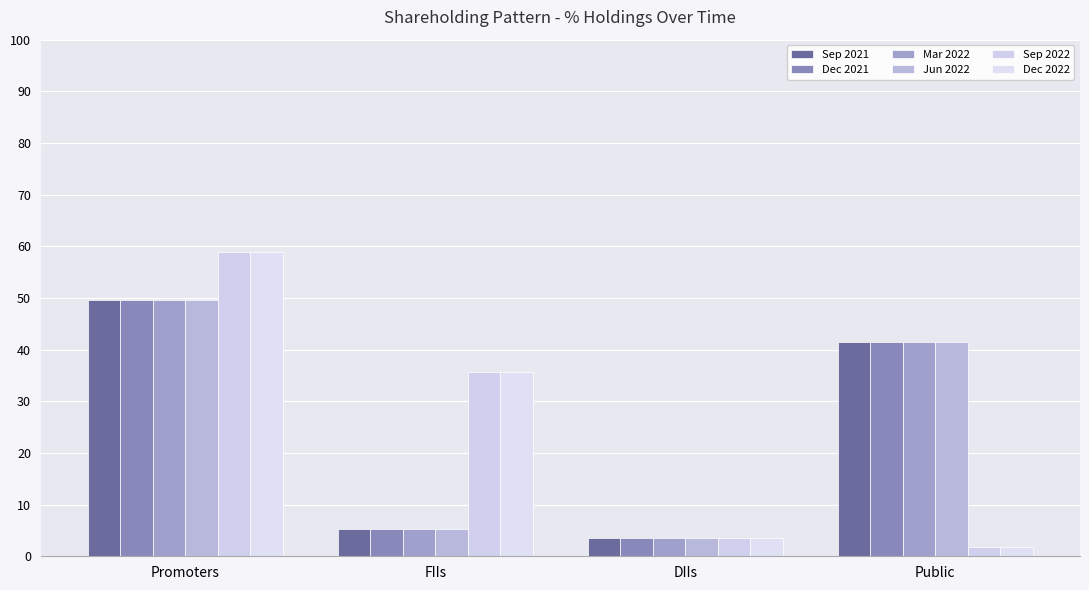

Between FIIs and Public, which series saw the biggest shift?

Dec 2021